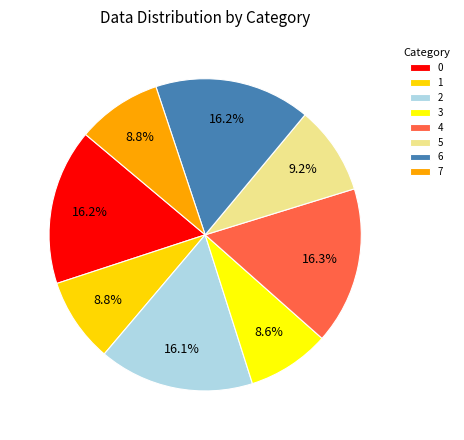

What percentage is the 5 slice, to the nearest percent?

9%